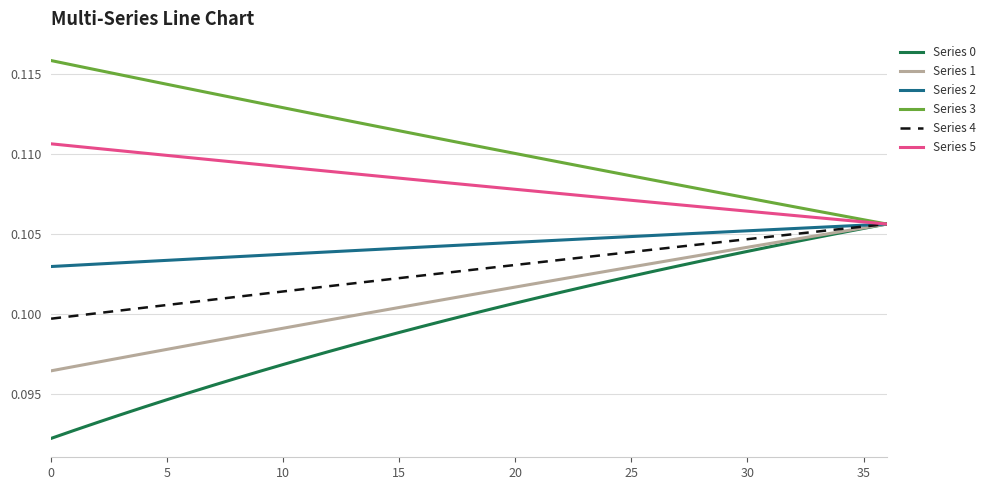

Which series has the largest range (max minus min)?

Series 0